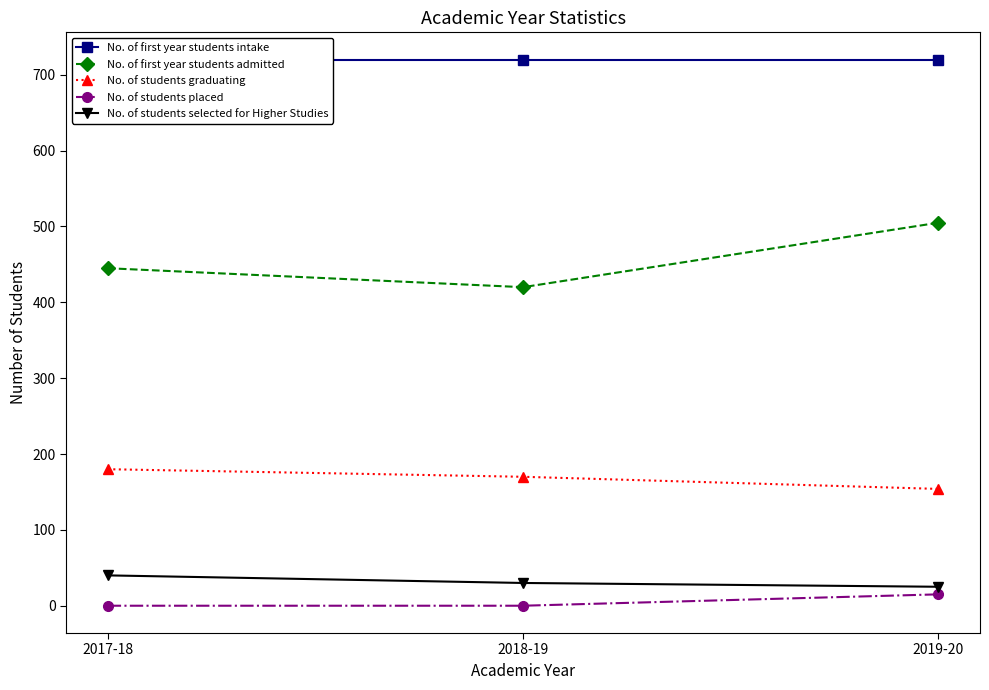

True or false: No. of first year students admitted has a value of 445 at 2017-18.

True